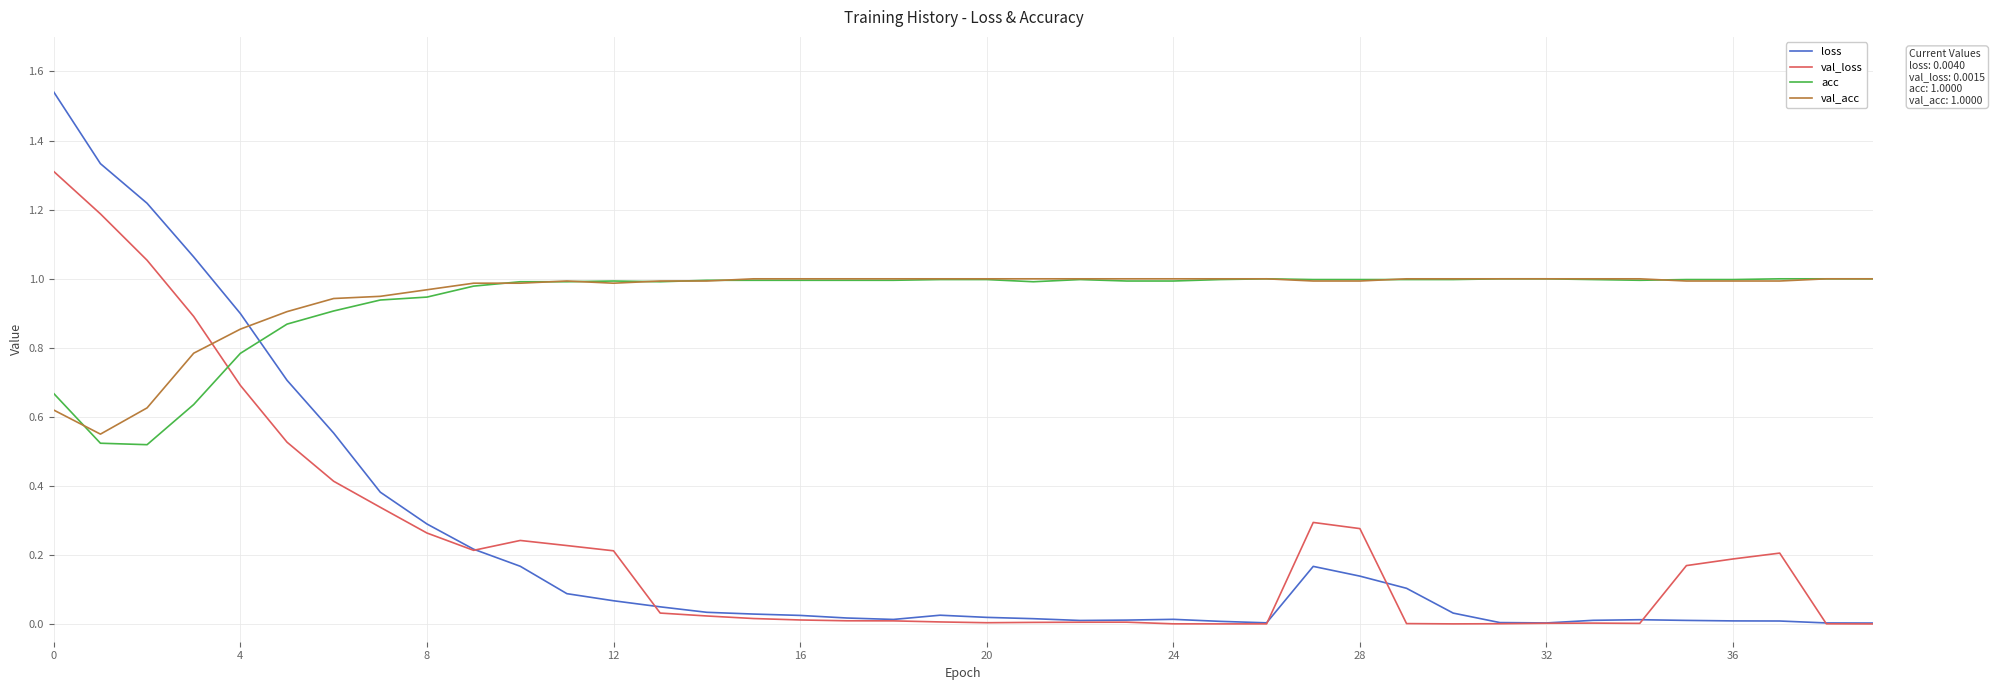

Which series has the largest range (max minus min)?

loss